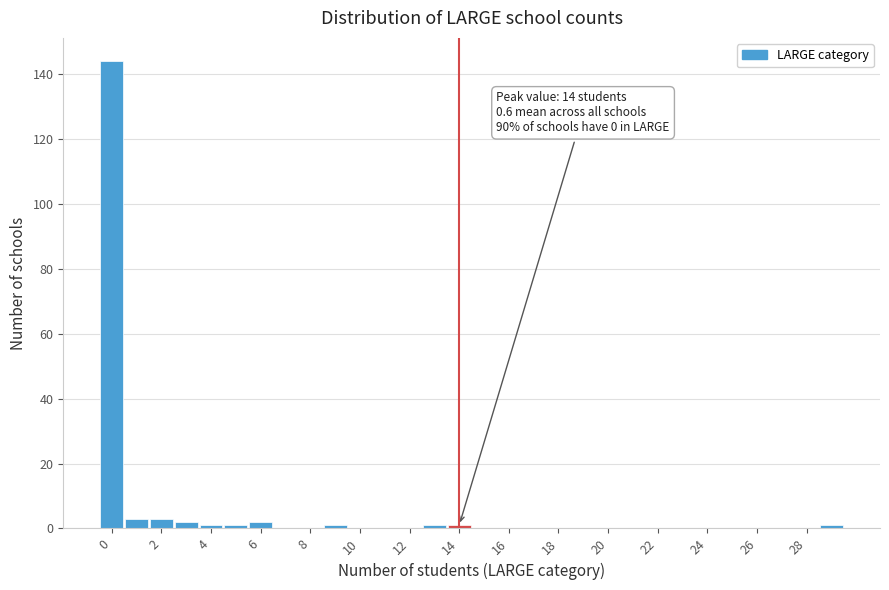

Which range on the x-axis has the tallest bar?

-0.5 to 0.5